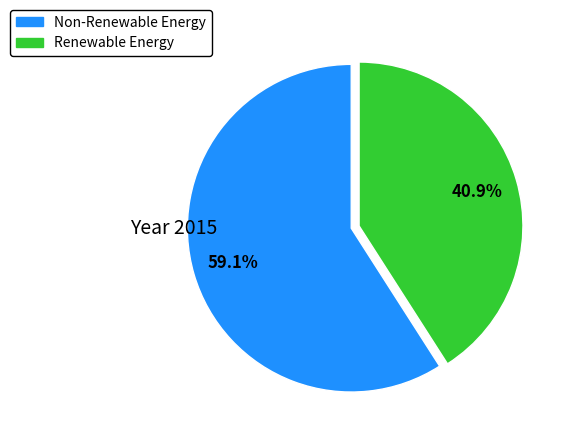

How many slices are in this pie chart?

2